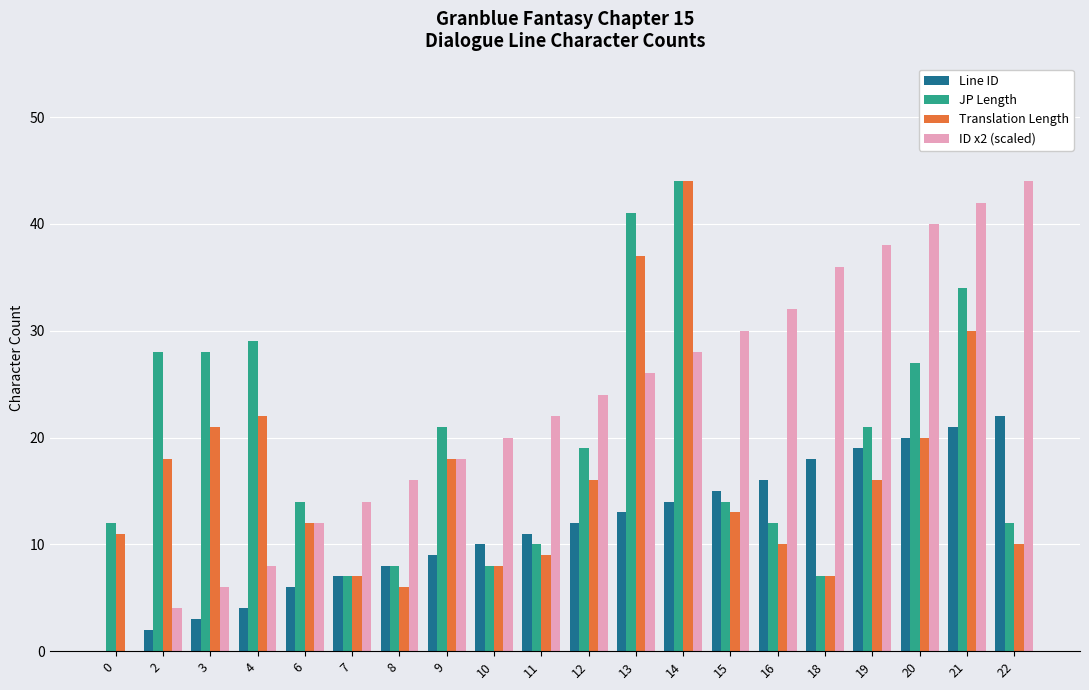

Read the Translation Length value at 20.

20